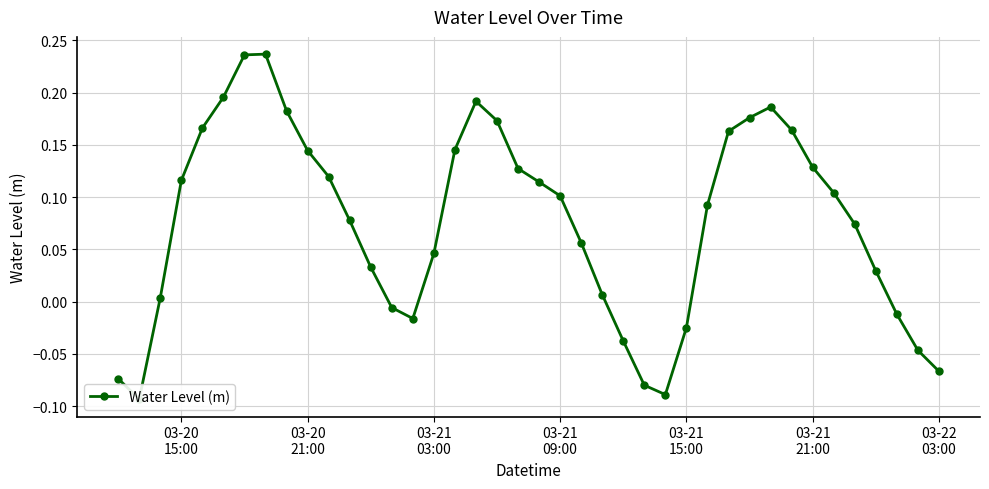

Is it true that the value at 03-22 03:00 is -0.1?

True